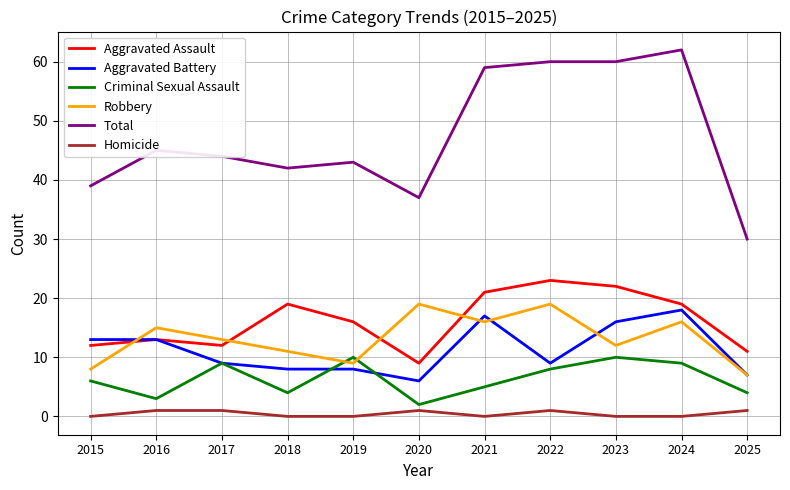

Reading left to right, transcribe all the data shown in this chart.

Aggravated Assault: 12	13	12	19	16	9	21	23	22	19	11
Aggravated Battery: 13	13	9	8	8	6	17	9	16	18	7
Criminal Sexual Assault: 6	3	9	4	10	2	5	8	10	9	4
Robbery: 8	15	13	11	9	19	16	19	12	16	7
Total: 39	45	44	42	43	37	59	60	60	62	30
Homicide: 0	1	1	0	0	1	0	1	0	0	1